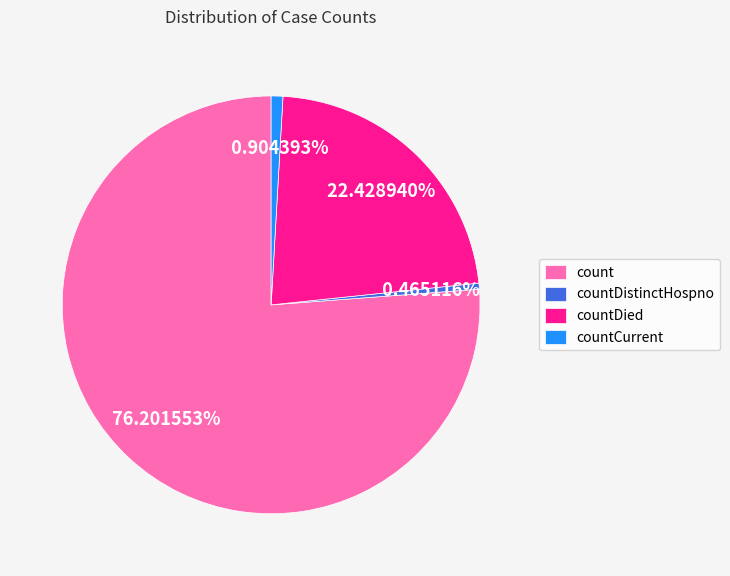

To the nearest percent, what is the combined percentage of countDistinctHospno and countCurrent?

1%